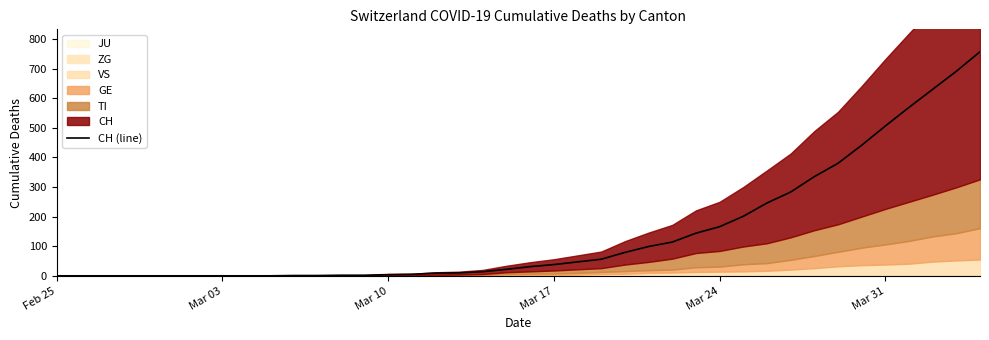

What is the value of the 37th point from the left?

569